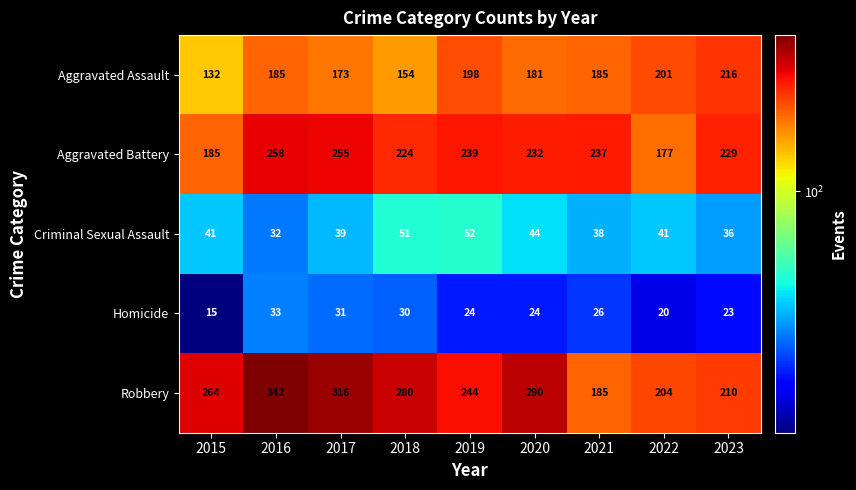

What is the sum of the Aggravated Battery values at 2015 and 2023?

414